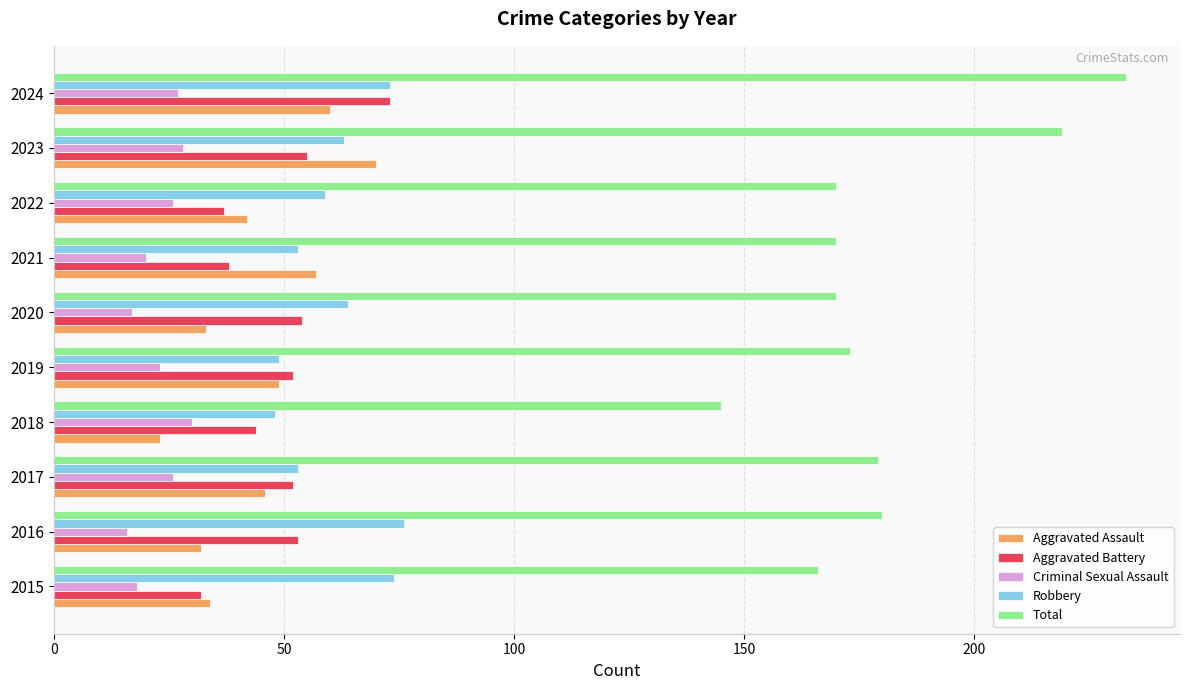

The value of Total at 2021 is 170. True or false?

True